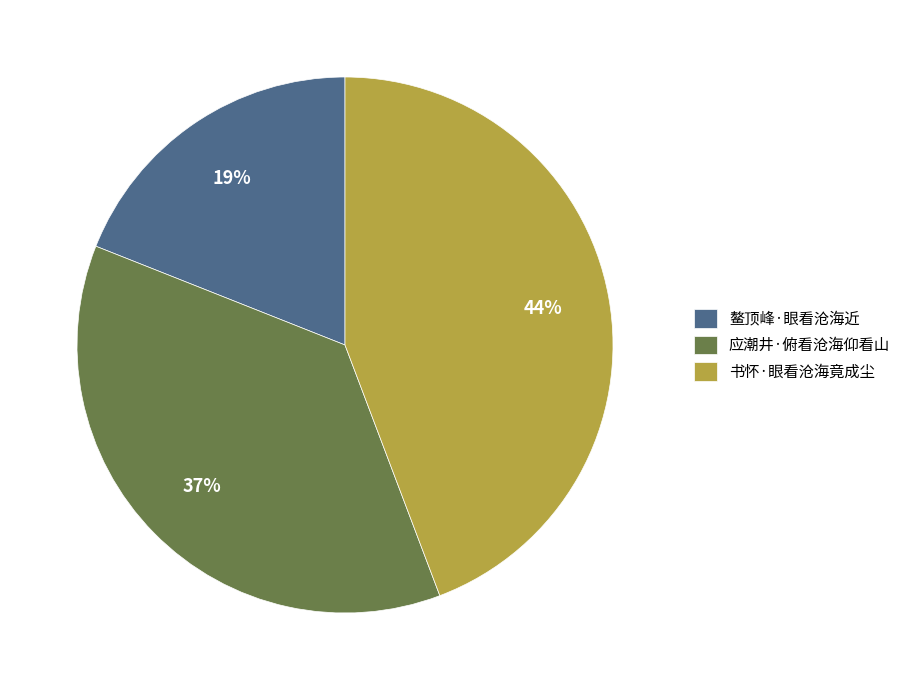

Combined, do 鳌顶峰·眼看沧海近 and 书怀·眼看沧海竟成尘 account for over 50%?

Yes